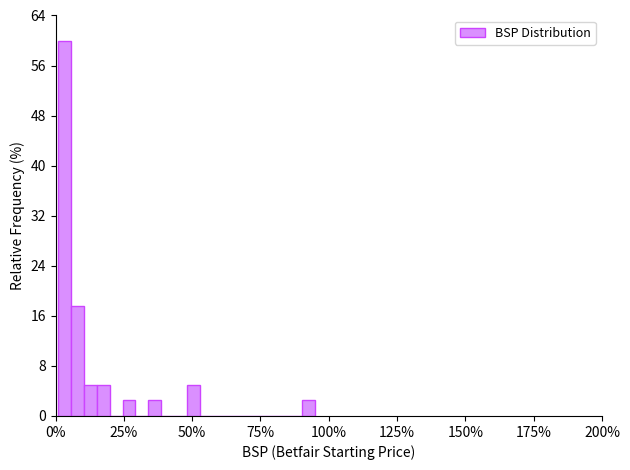

Around what value on the x-axis is the tallest bar? Give the approximate position of its centre, as read against the axis.

5